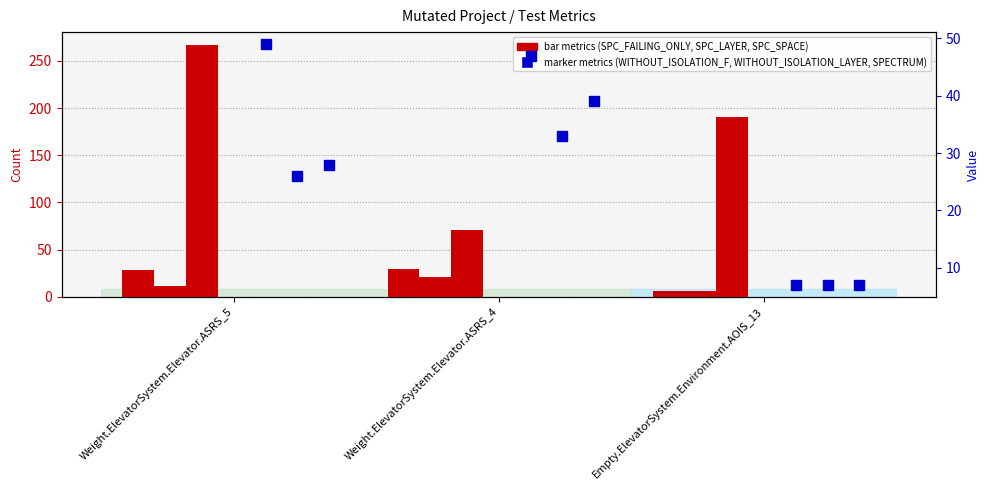

What is the total value across all series at Weight.ElevatorSystem.Elevator.ASRS_5?

411